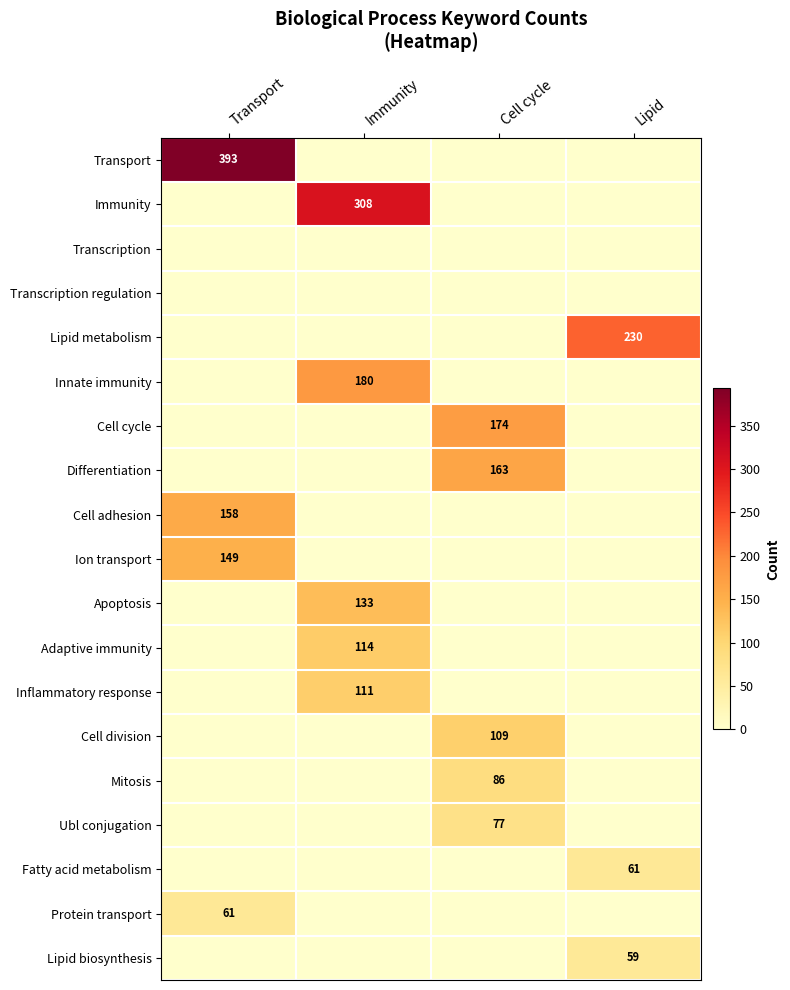

The value of Ubl conjugation at Cell cycle is 20. True or false?

False